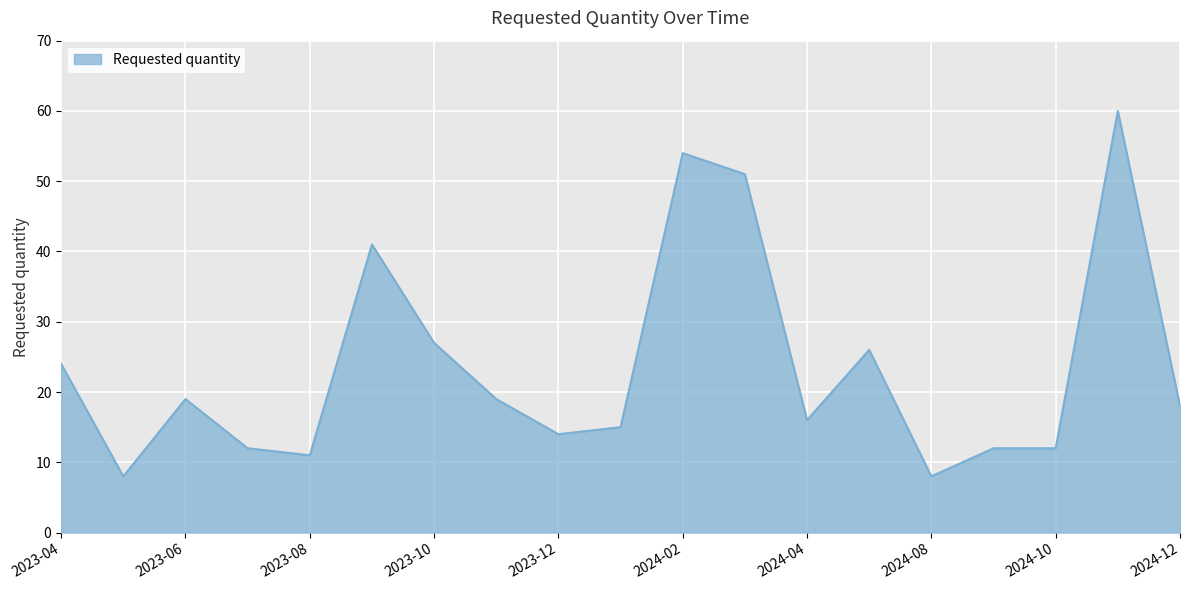

What is the minimum value shown in the chart?

8